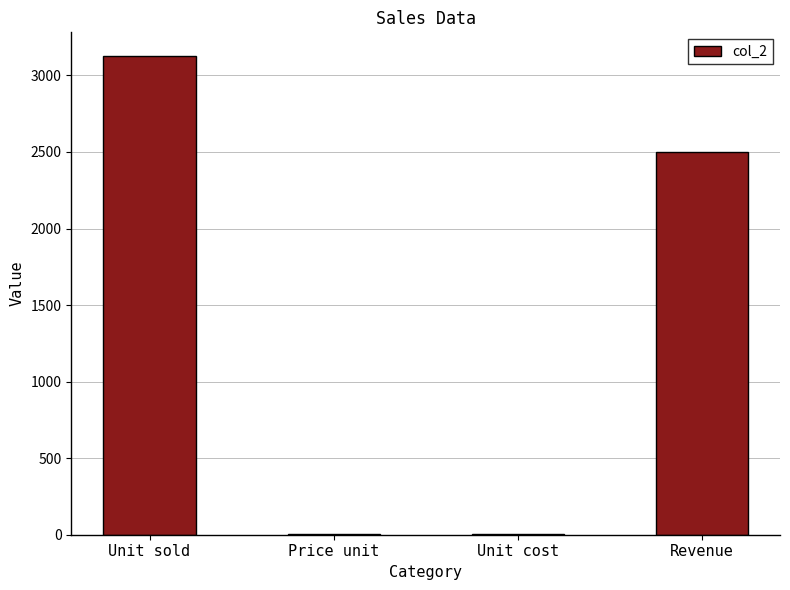

What is the maximum value shown in the chart?

3125.0